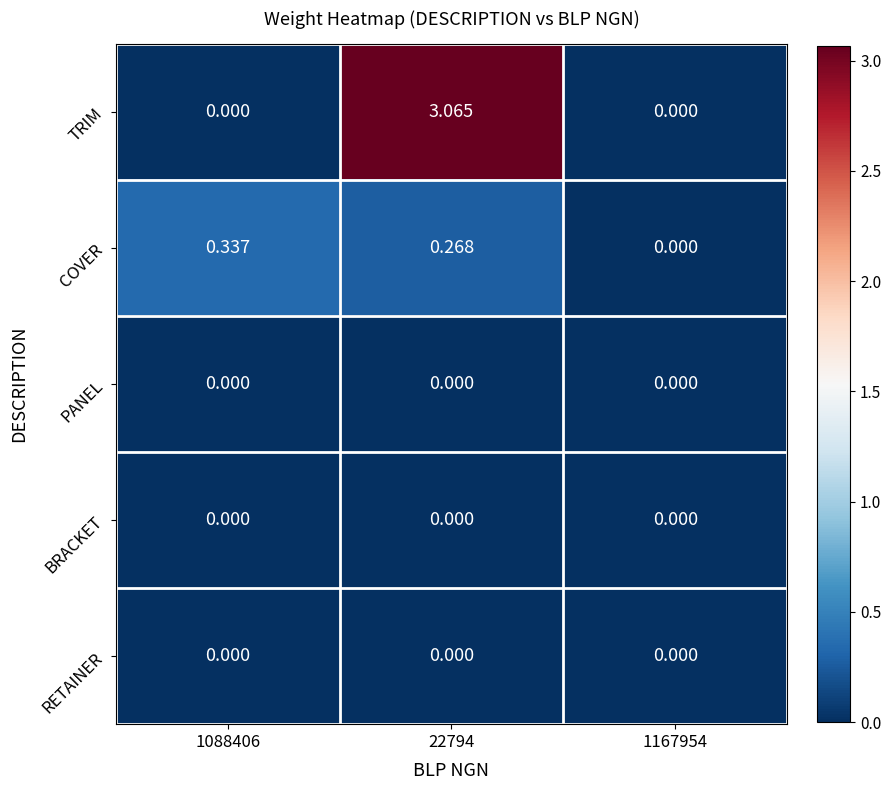

Which series has the largest total across all categories?

TRIM